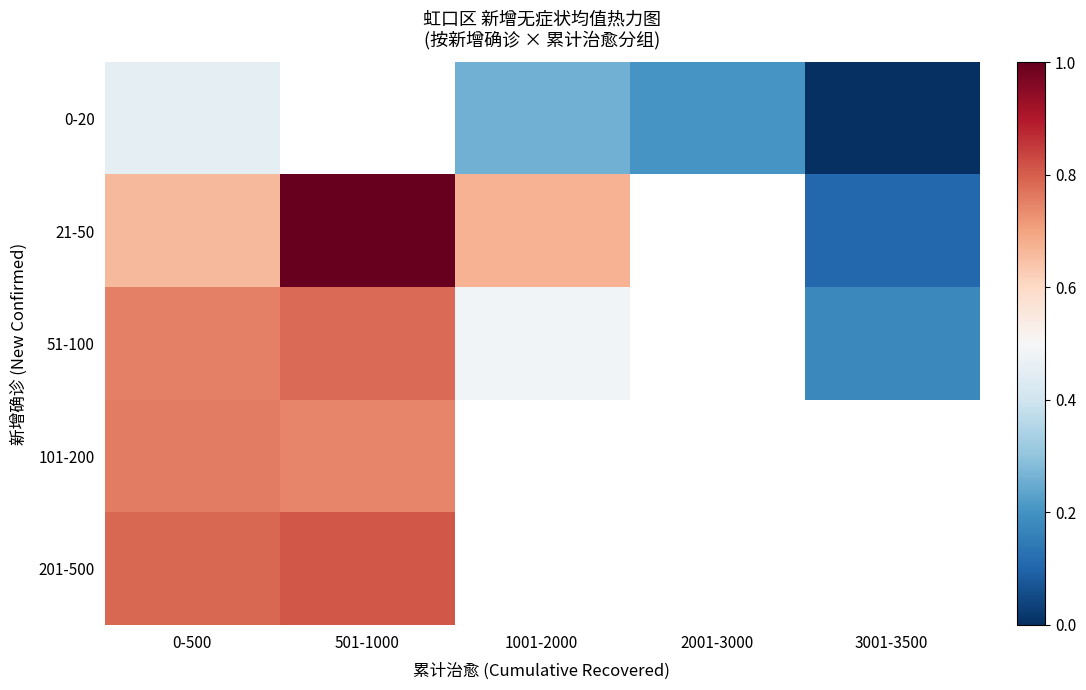

The value of 0-20 at 1001-2000 is 0.3. True or false?

True